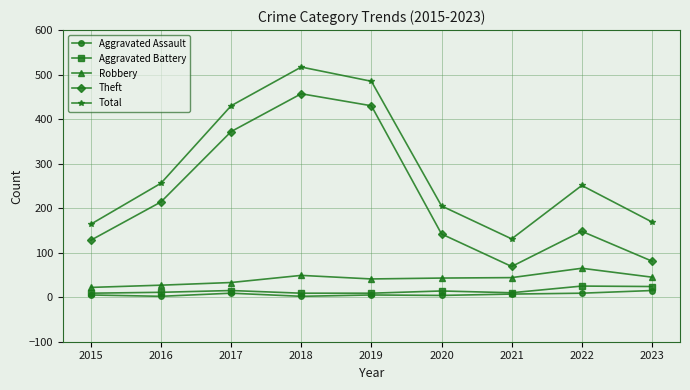

What is the sum of the Total values at 2021 and 2023?

300